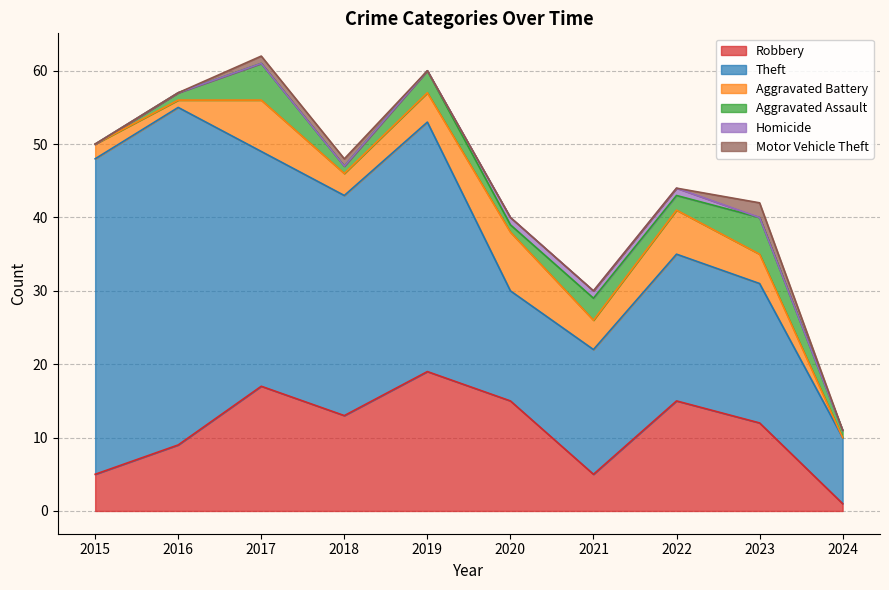

What is the greatest value displayed?

46